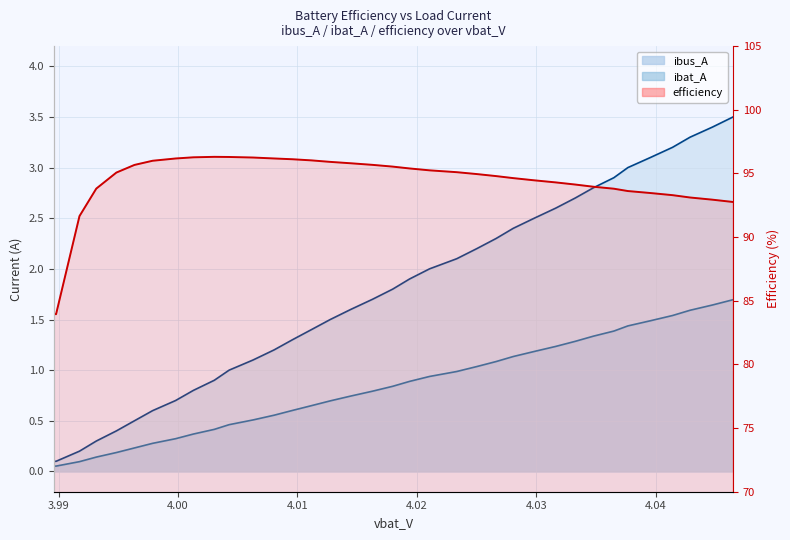

Reading right to left, what are all the values shown in this chart?

ibus_A: 1.7	1.6	1.6	1.5	1.5	1.4	1.4	1.3	1.3	1.2	1.2	1.1	1.1	1.0	1.0	0.9	0.9	0.8	0.8	0.7	0.7	0.6	0.6	0.6	0.5	0.5	0.4	0.4	0.3	0.3	0.2	0.2	0.1	0.1	0.1	0.1
ibat_A: 3.5	3.4	3.3	3.2	3.1	3.0	2.9	2.8	2.7	2.6	2.5	2.4	2.3	2.2	2.1	2.0	1.9	1.8	1.7	1.6	1.5	1.4	1.3	1.2	1.1	1.0	0.9	0.8	0.7	0.6	0.5	0.4	0.3	0.2	0.1	0.1
efficiency: 92.8	92.9	93.1	93.3	93.5	93.6	93.8	94.0	94.1	94.3	94.5	94.6	94.8	94.9	95.1	95.2	95.4	95.5	95.7	95.8	95.9	96.0	96.1	96.2	96.2	96.3	96.3	96.3	96.2	96.0	95.7	95.1	93.8	91.6	83.9	84.0